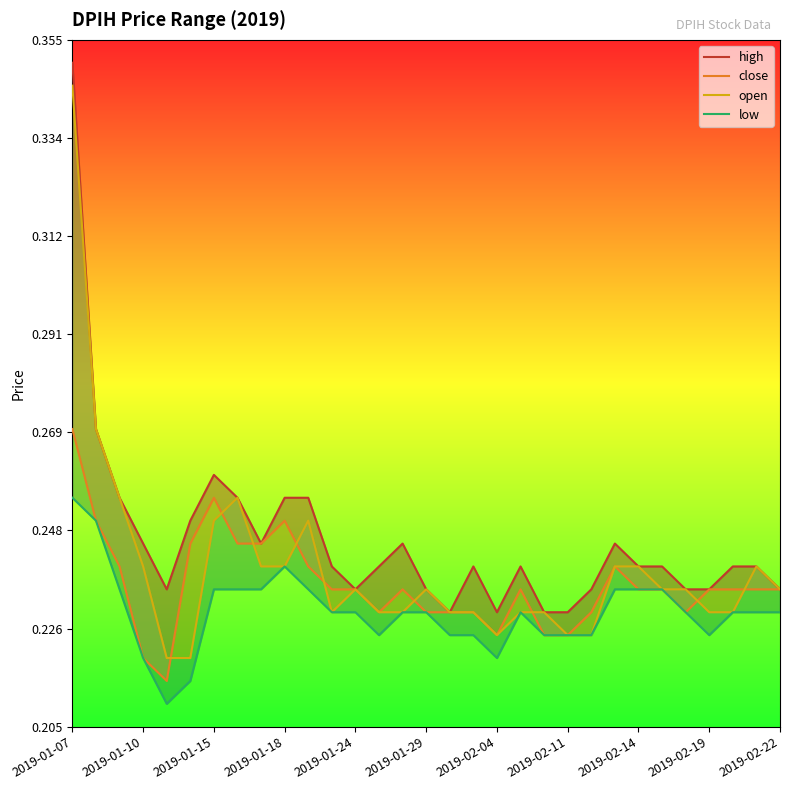

Count the close values in the range 0 to 1.

31